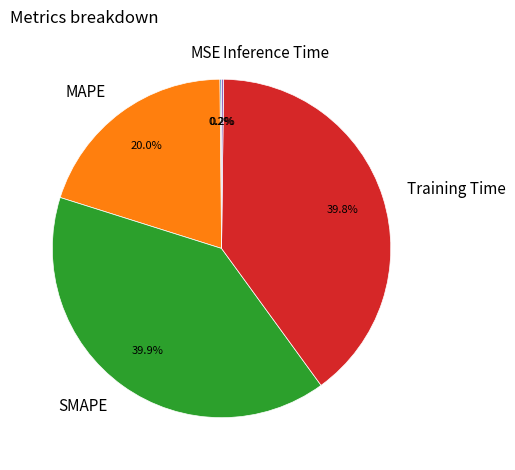

Is there a majority slice in this chart?

No